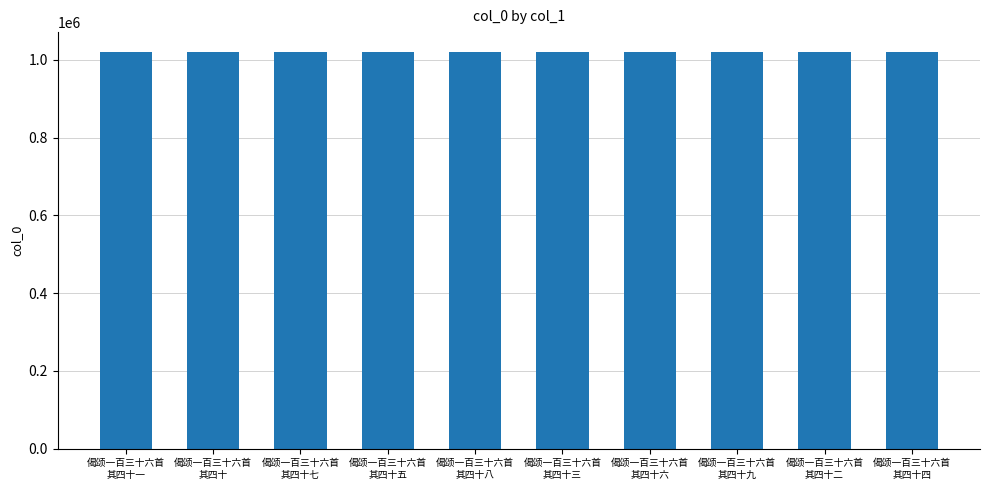

What is the value of the 5th bar from the left?

1020341